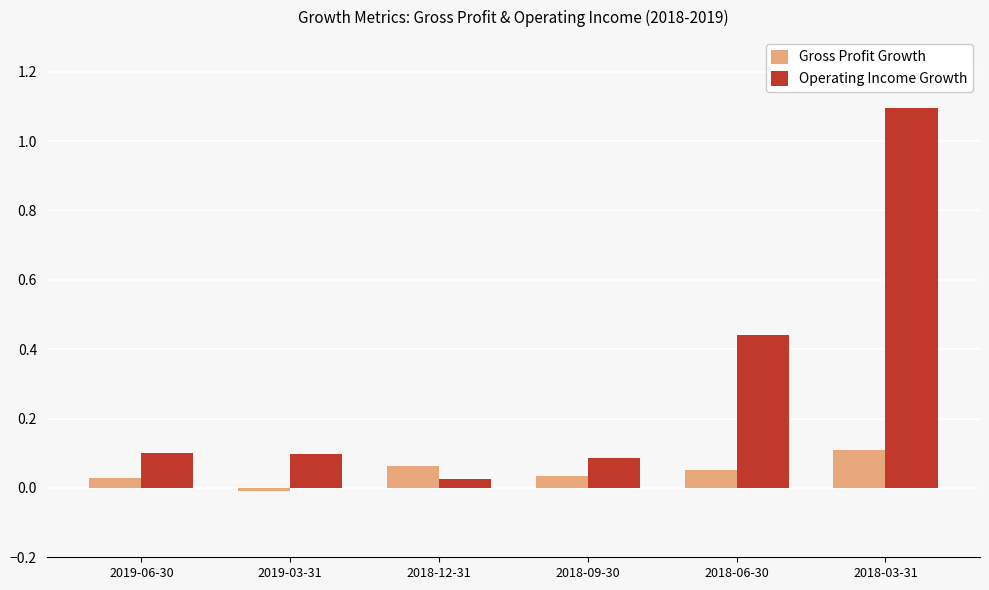

Is it true that Gross Profit Growth equals 0.1 at 2018-09-30?

False